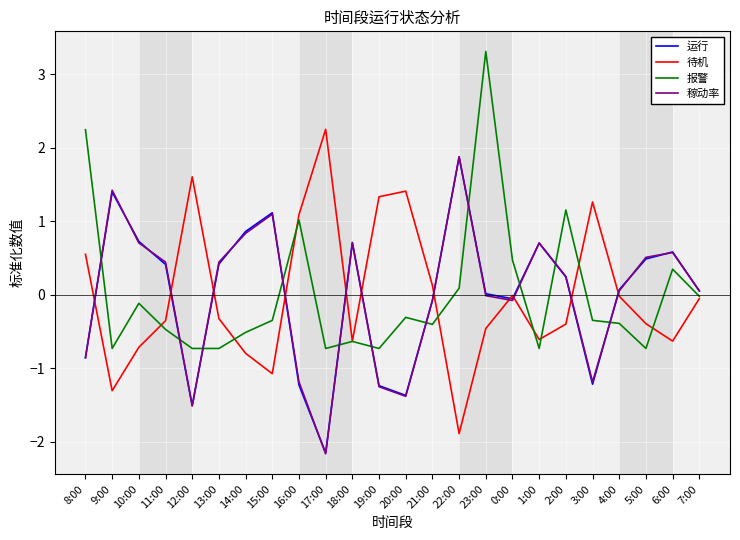

Does the chart have visible grid lines?

Yes